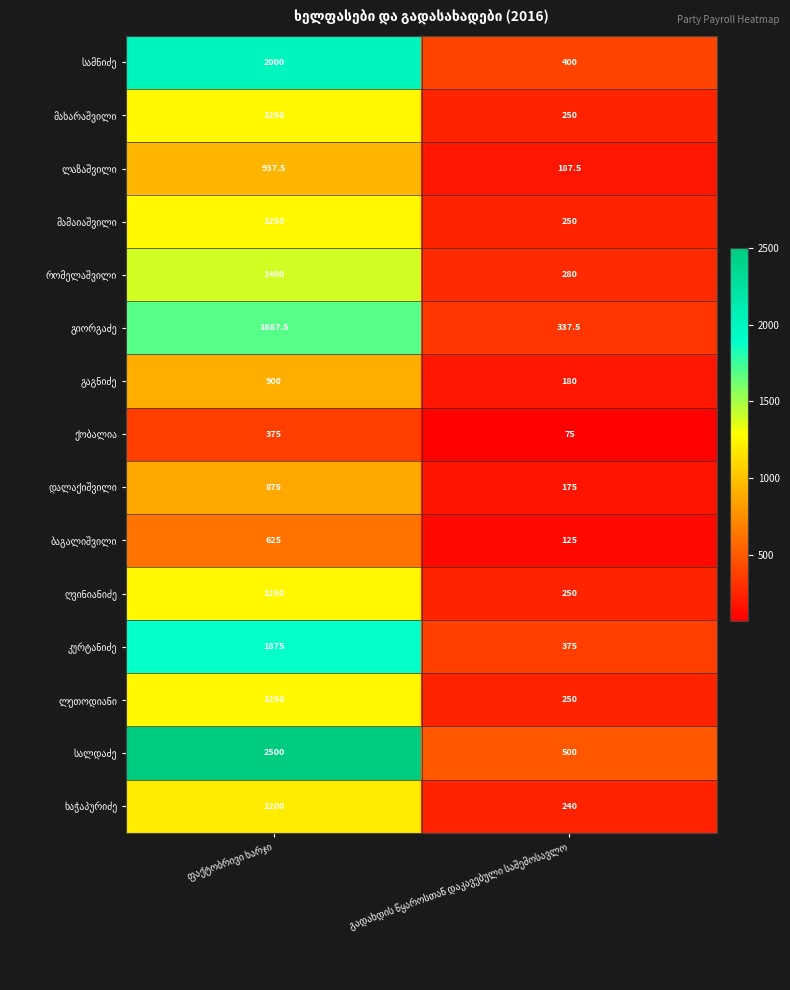

What is the smallest value displayed?

75.0